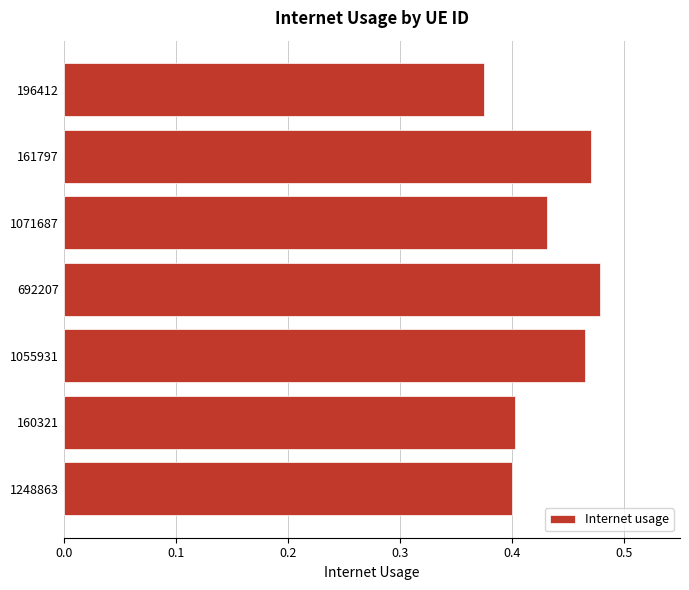

Which label corresponds to the smallest value in the chart?

196412